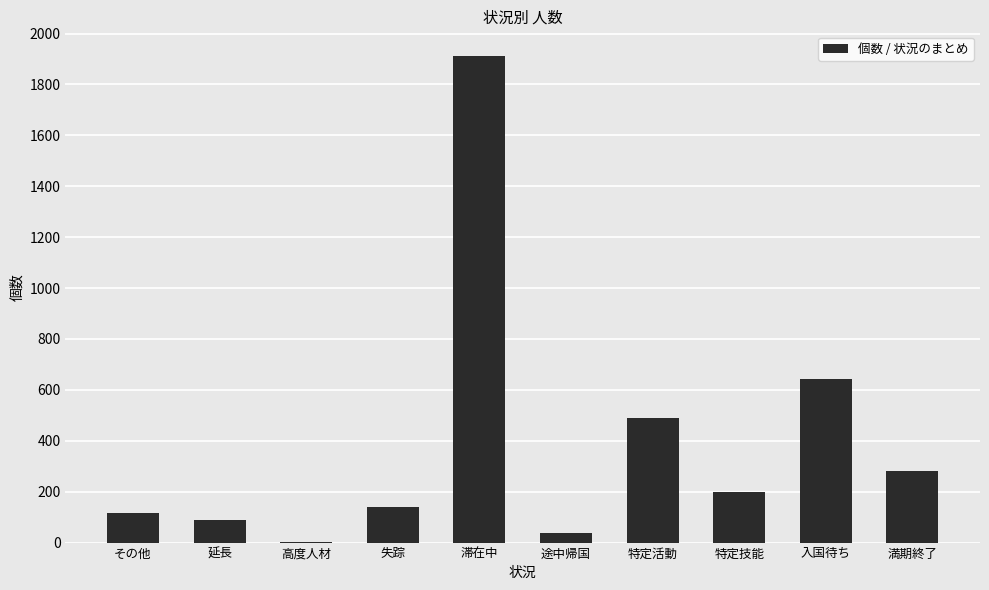

How many categories are shown in the chart?

10